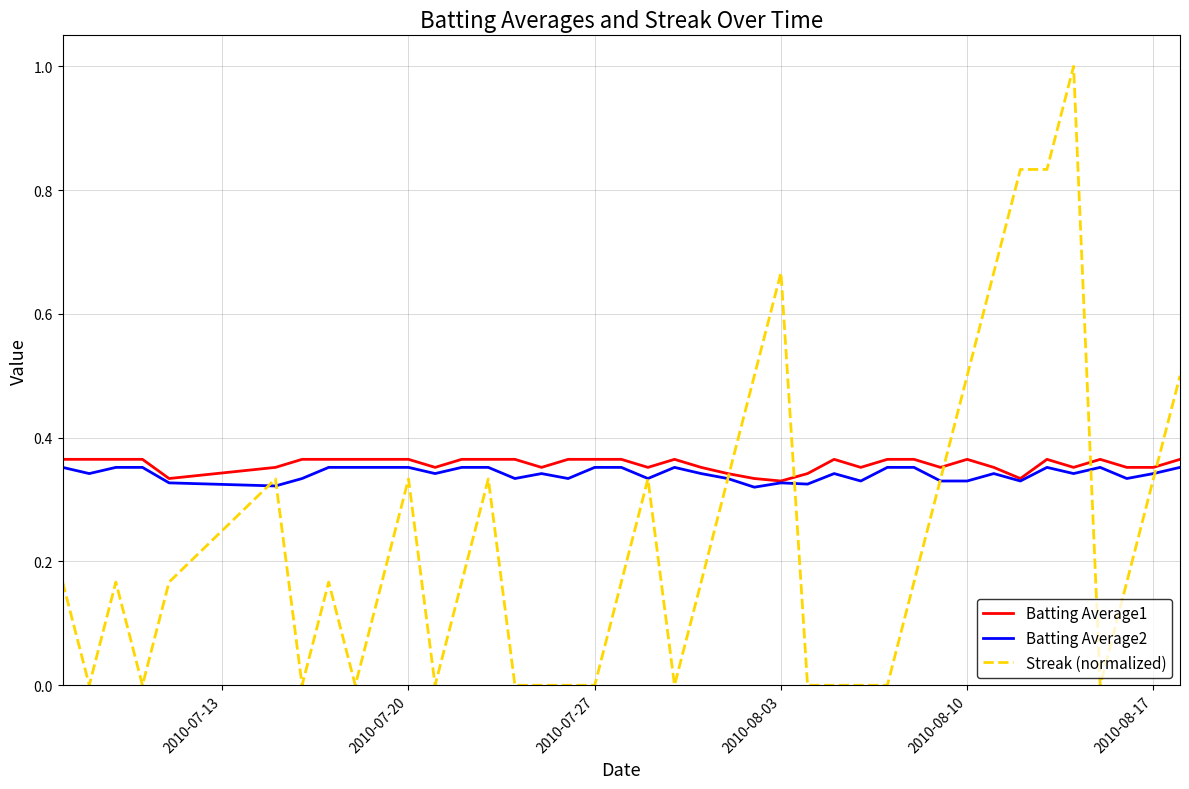

List the series in order of their peak value, lowest first.

Batting Average2, Batting Average1, Streak (normalized)